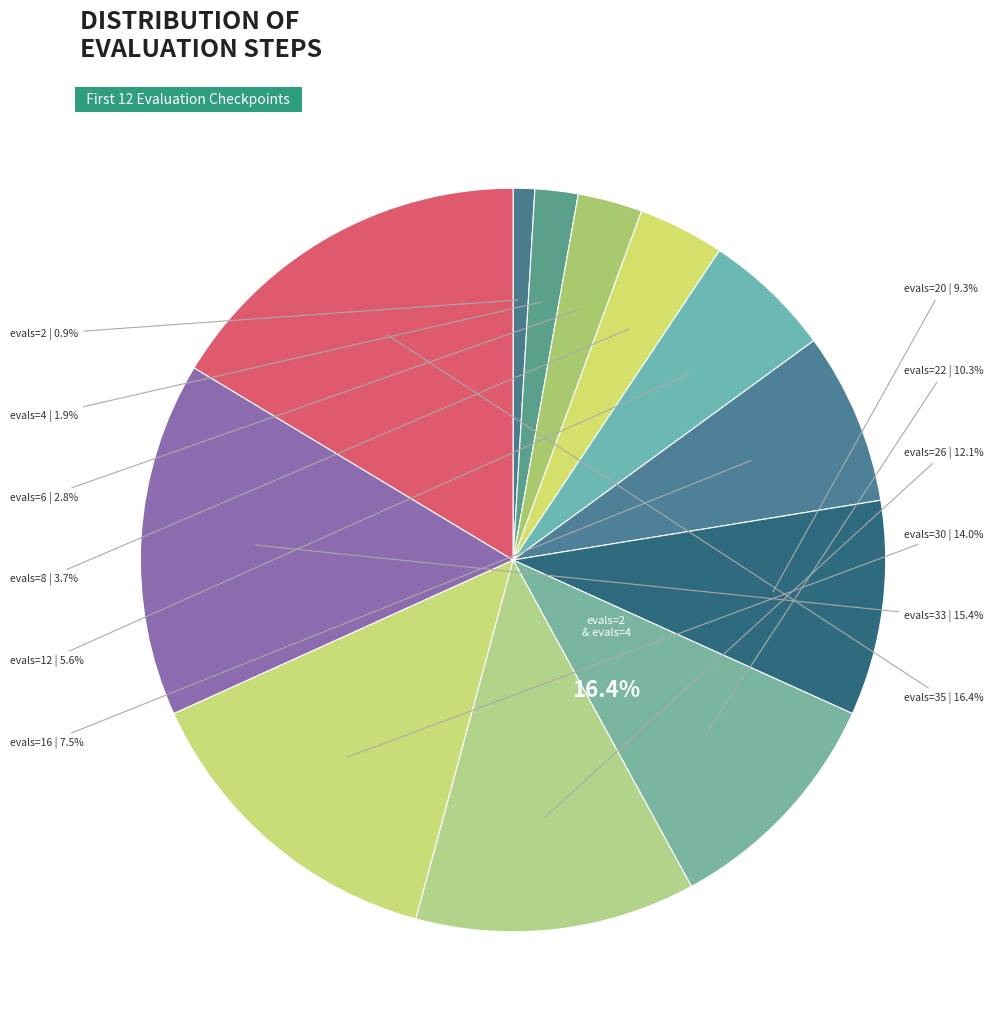

Combined, what portion of the pie is evals=8 and evals=33?

19.2%